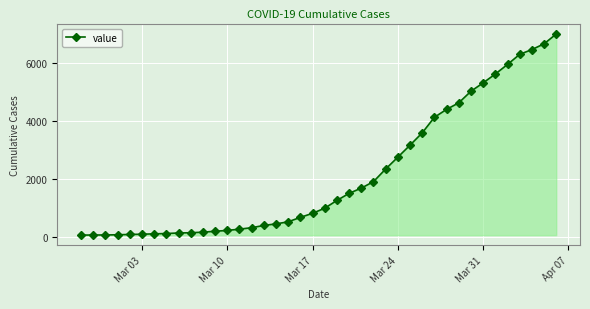

How many lines are shown in the chart?

1